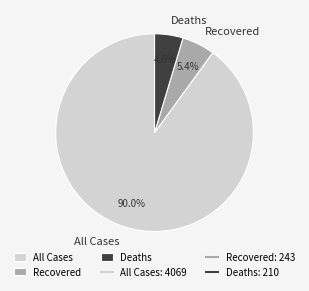

Does any single category account for the majority?

Yes